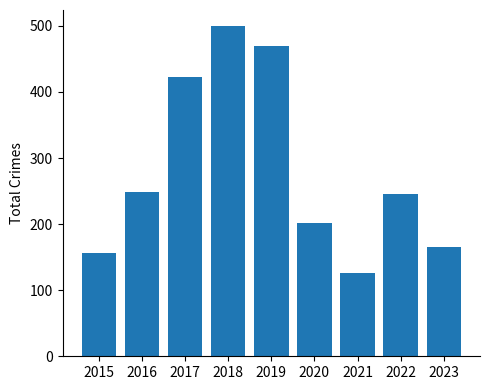

What is the sum of the values at 2017 and 2018?

921